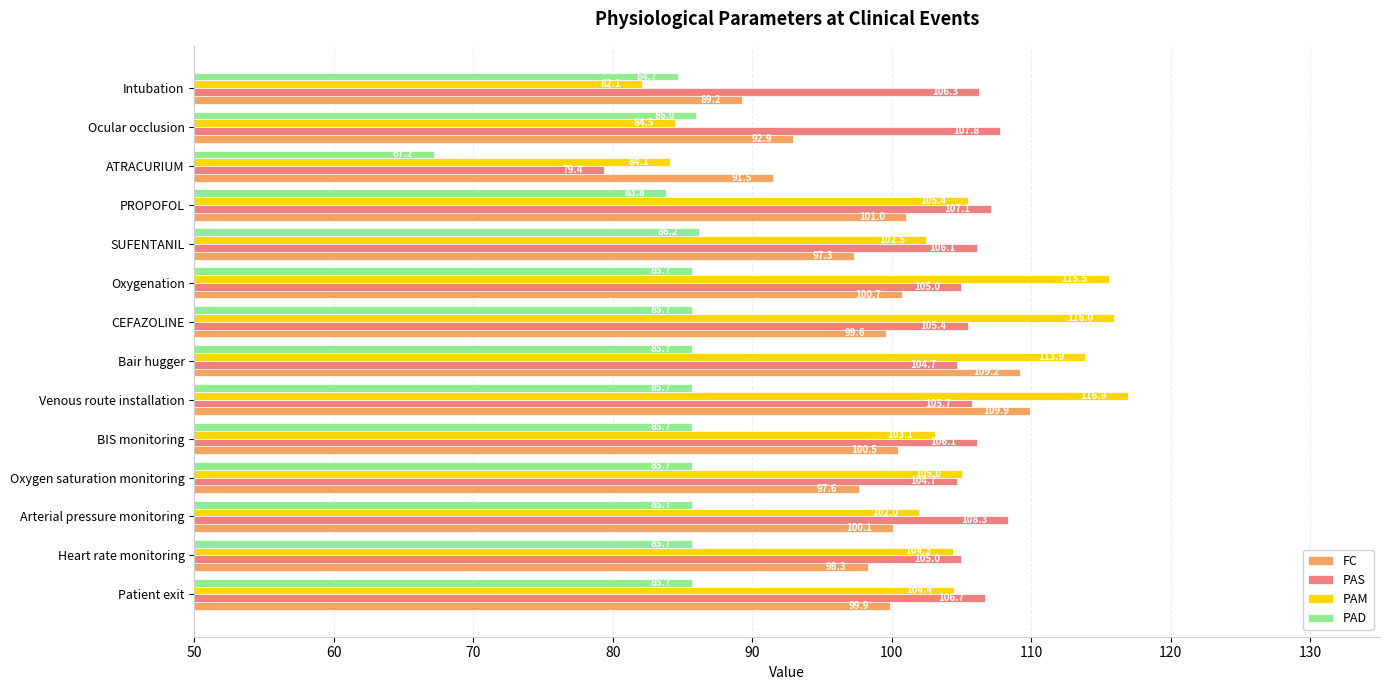

Rank the series by their maximum value, from lowest to highest.

PAD, PAS, FC, PAM